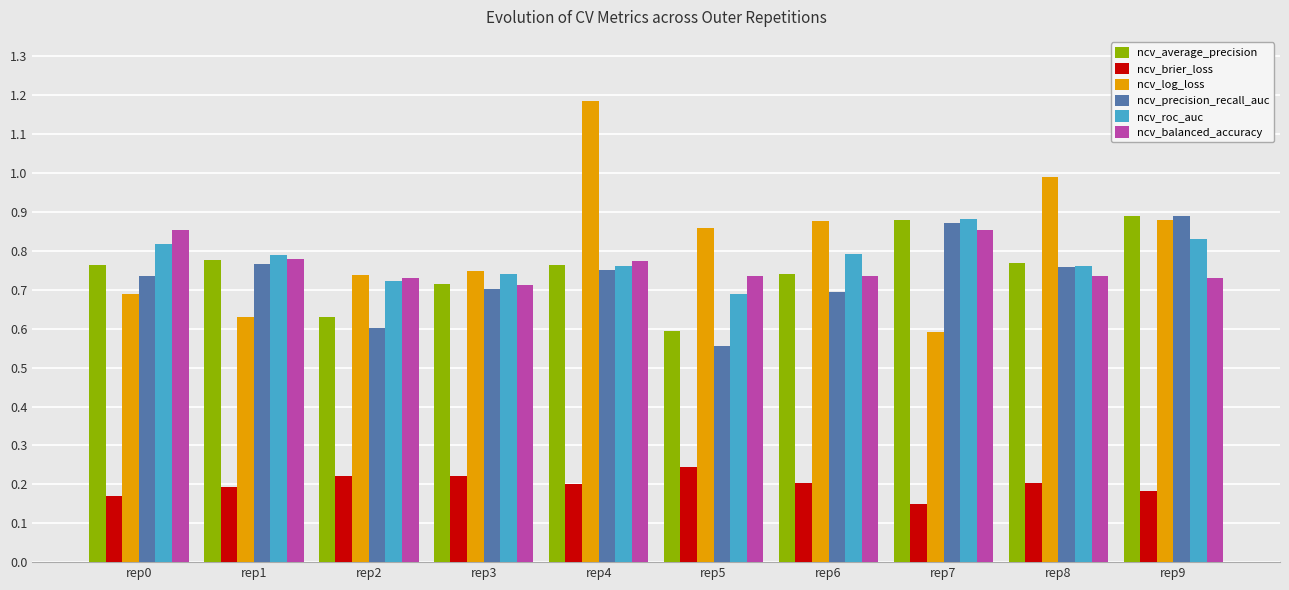

What is the sum of all ncv_log_loss values?

8.2